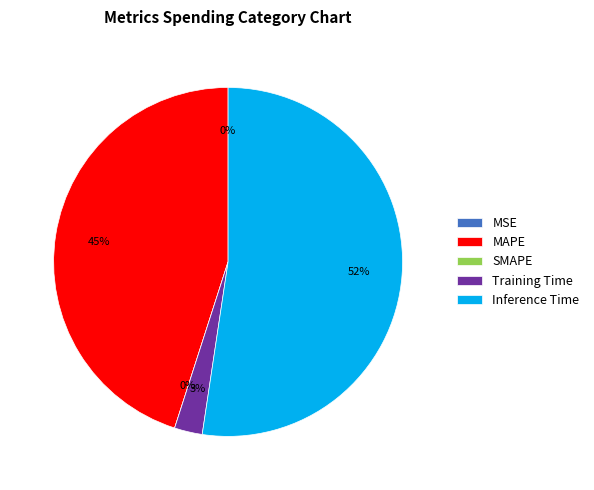

Between MSE and SMAPE, which is larger?

MSE